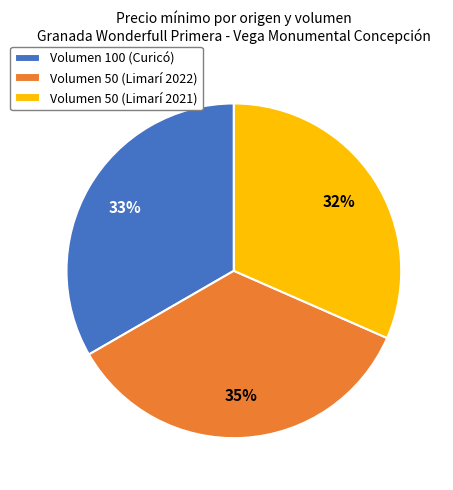

Is there any slice that represents more than half of the pie?

No